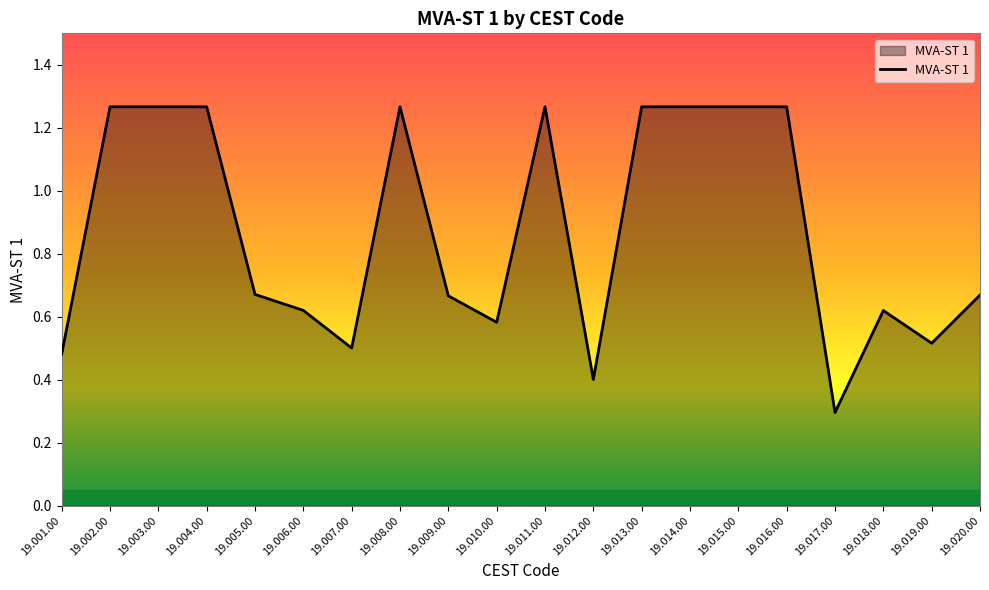

Which label corresponds to the smallest value in the chart?

19.017.00